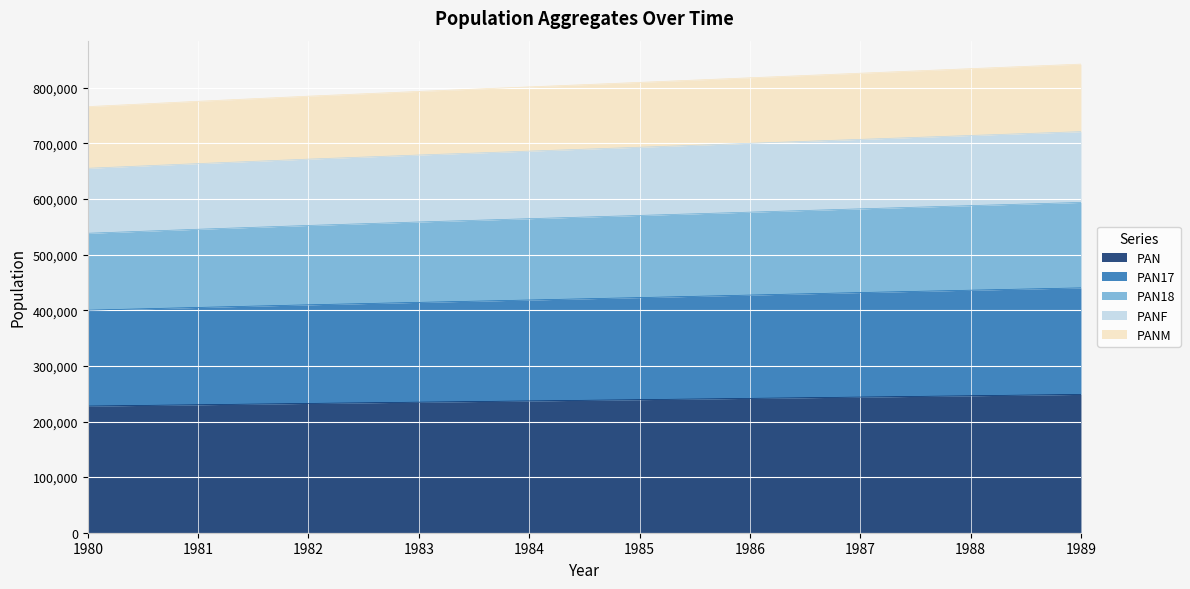

Does the chart display data point markers on the line(s)?

No